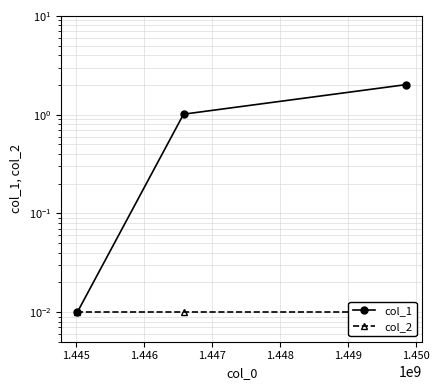

How many values in the col_1 series are below 1?

1